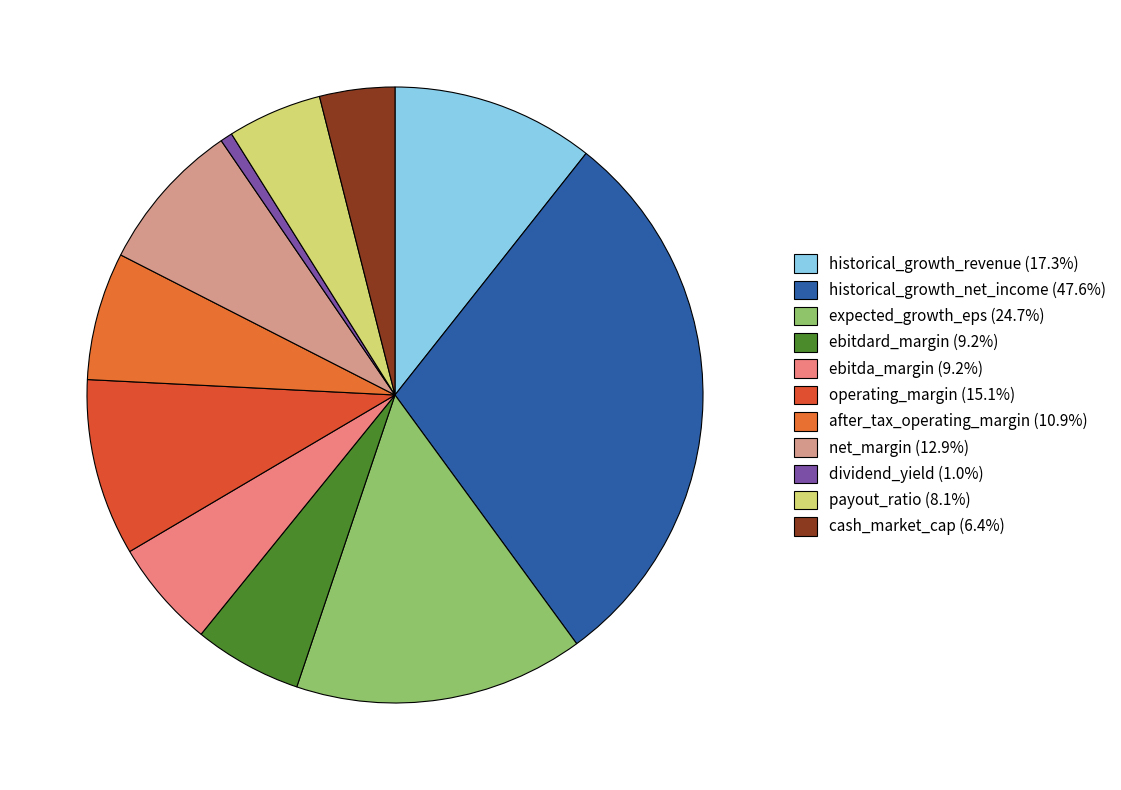

Count the number of slices in the pie.

11